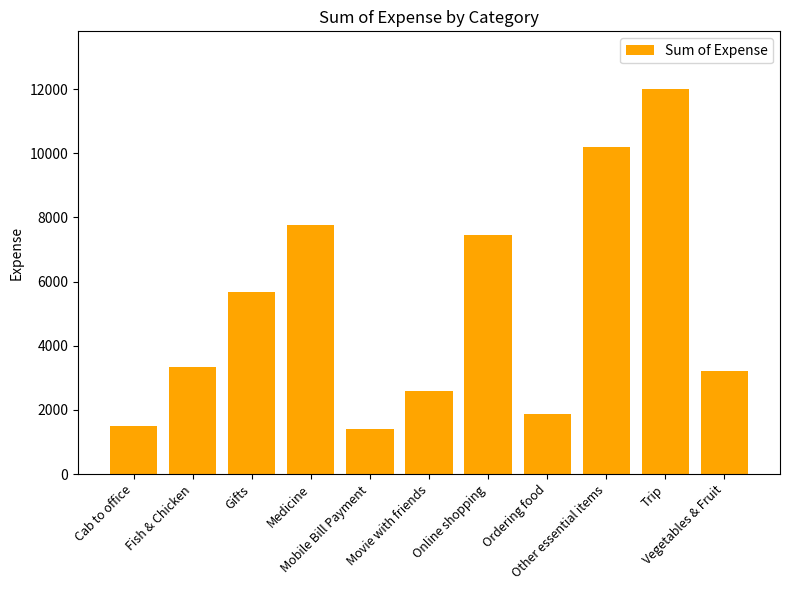

Which has a higher value, Medicine or Ordering food?

Medicine